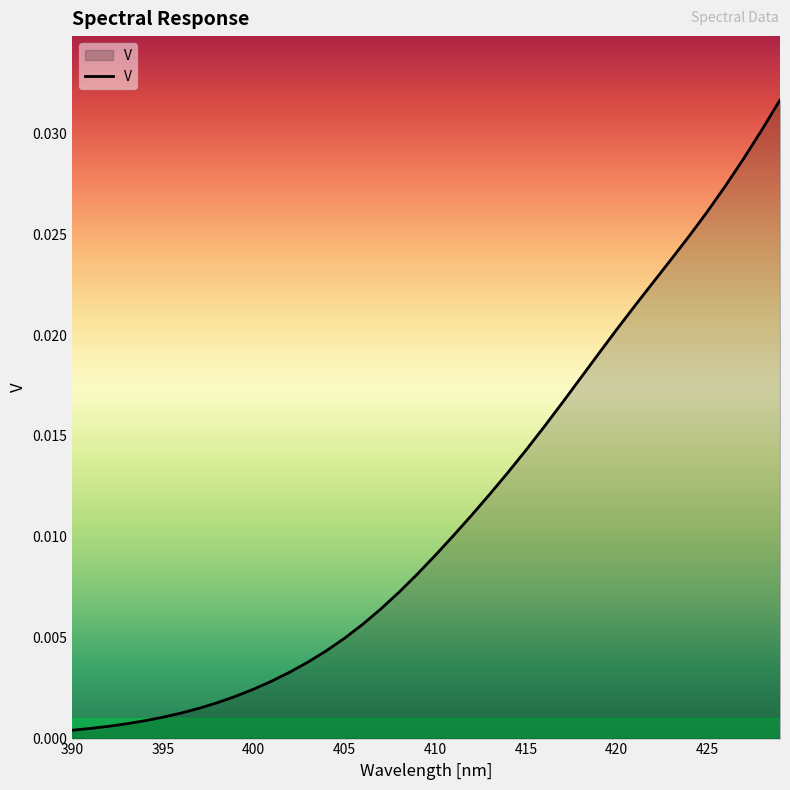

Is this an area chart (filled region under the line)?

Yes